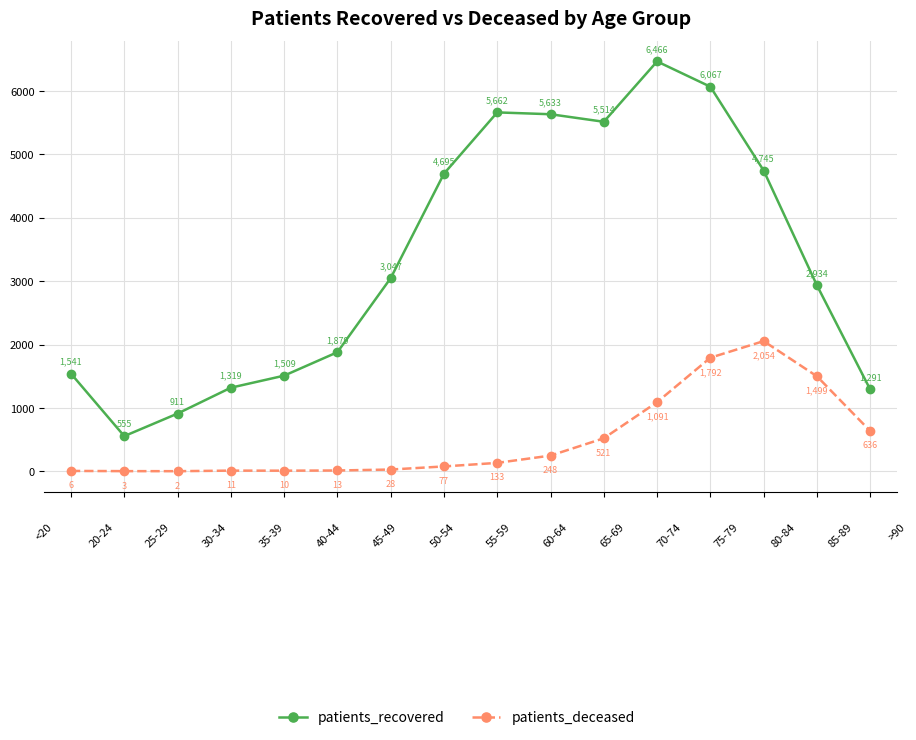

What is the maximum value for patients_deceased?

2054